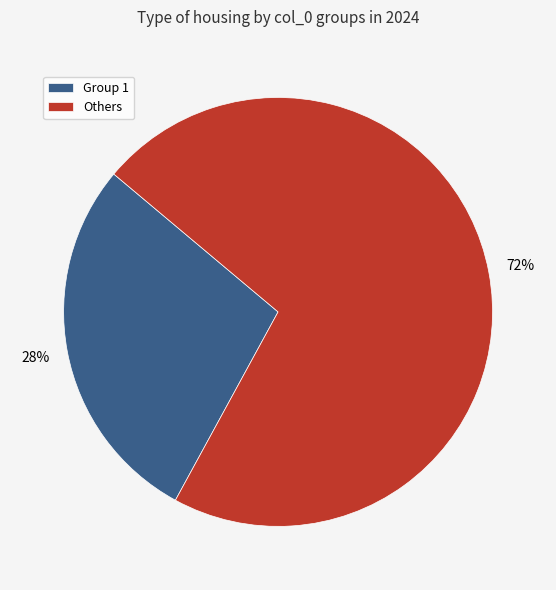

Is there any slice that represents more than half of the pie?

Yes